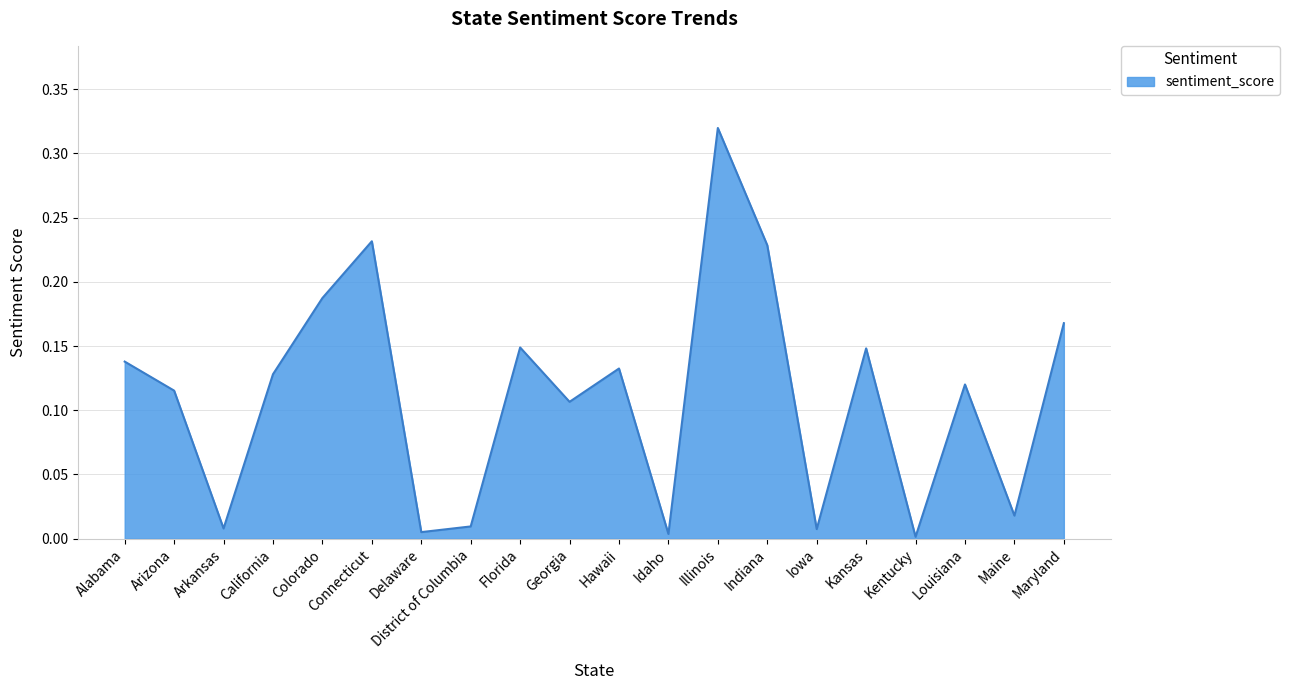

The chart shows a value of 0.3 at Maryland. True or false?

False